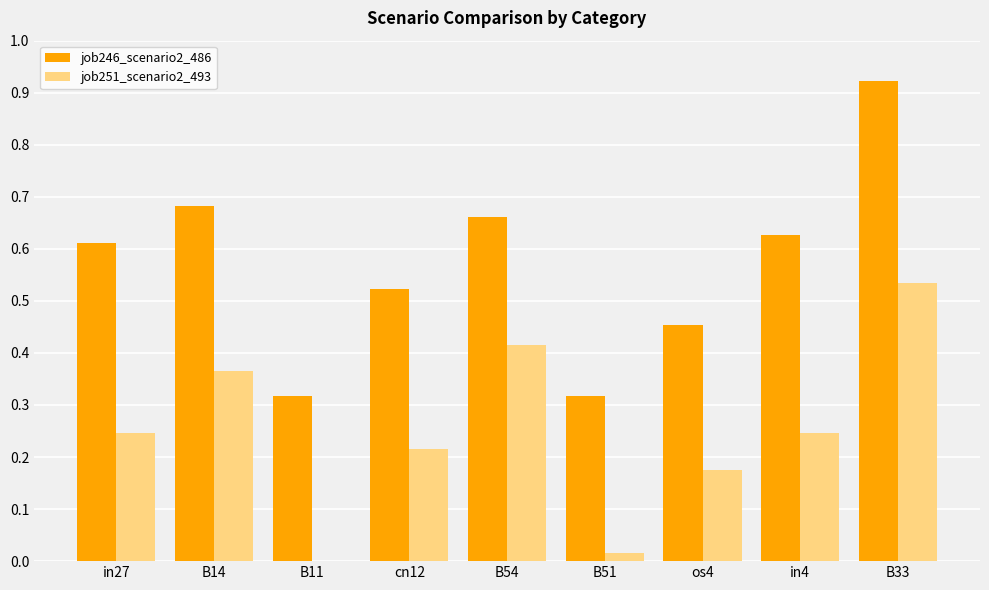

How many data points does each series have?

9